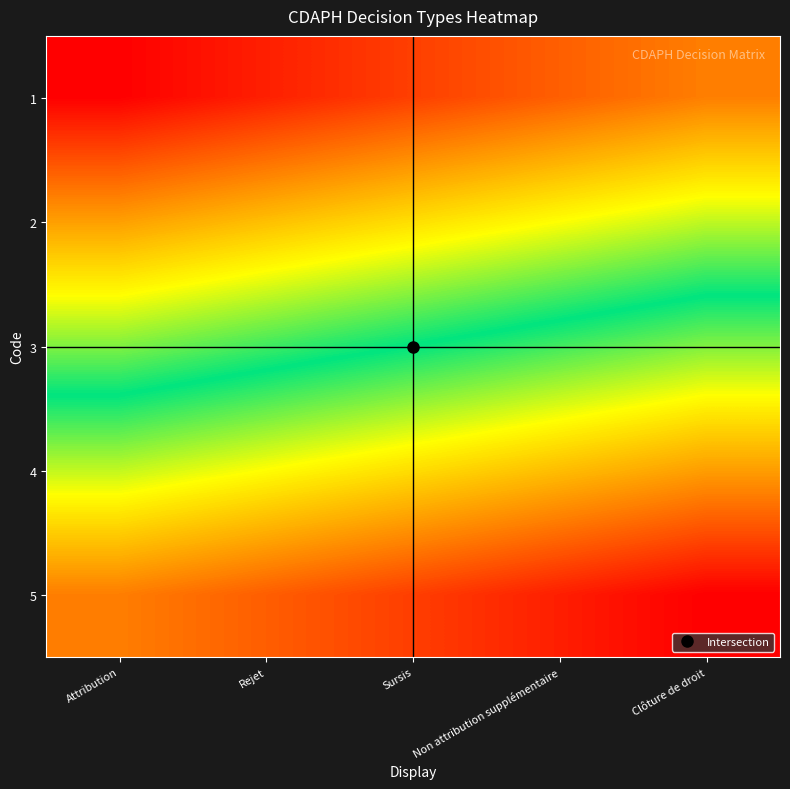

Which label corresponds to the smallest value in the chart?

Attribution